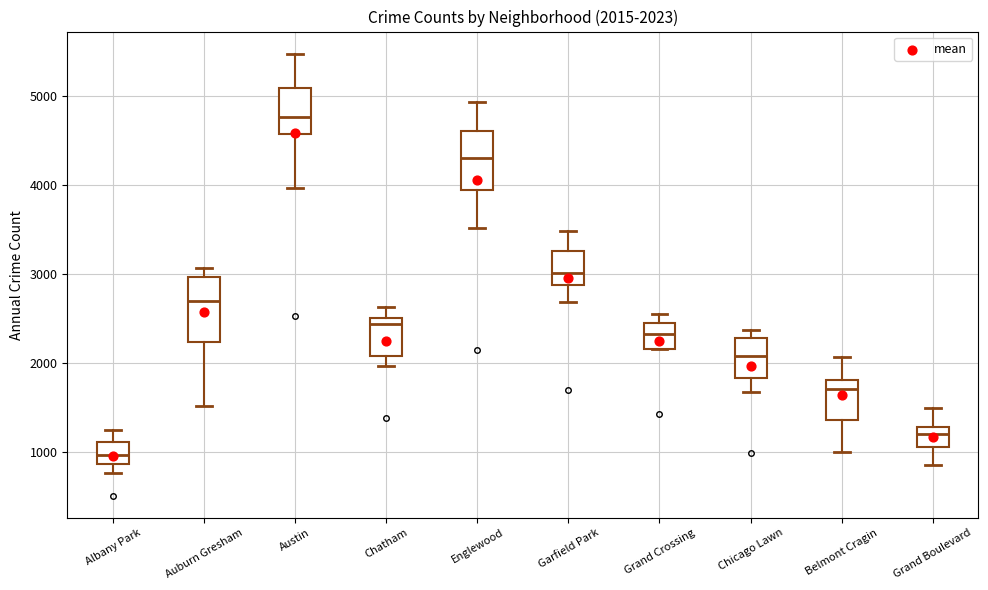

Which box's median line is the highest?

Austin